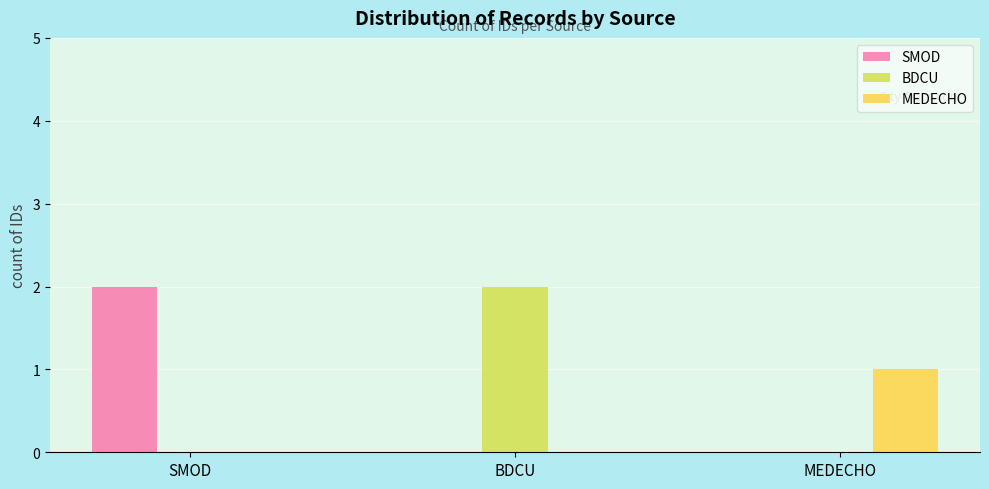

How many distinct data groups are displayed?

3